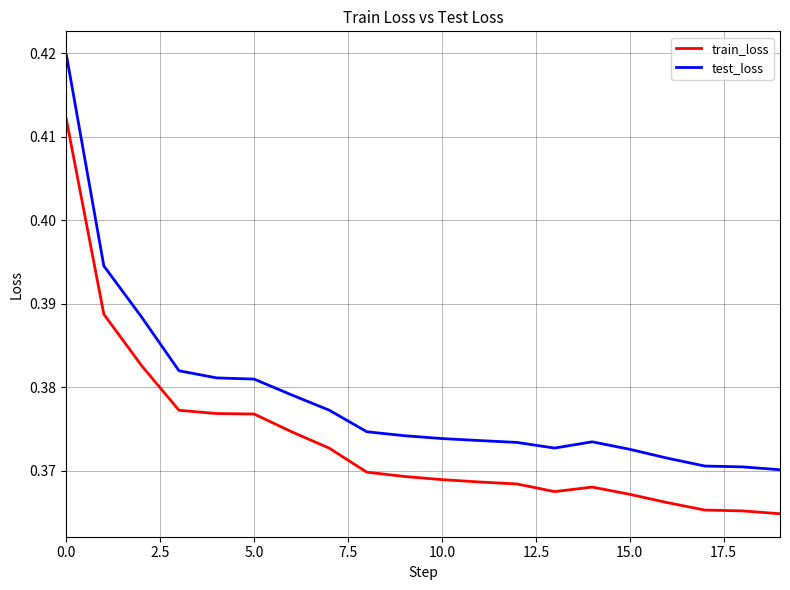

True or false: test_loss and train_loss intersect in this chart.

False